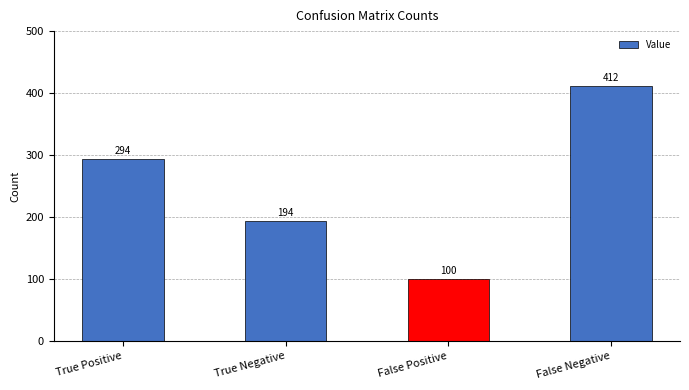

What is the sum of the values at False Positive and True Positive?

394